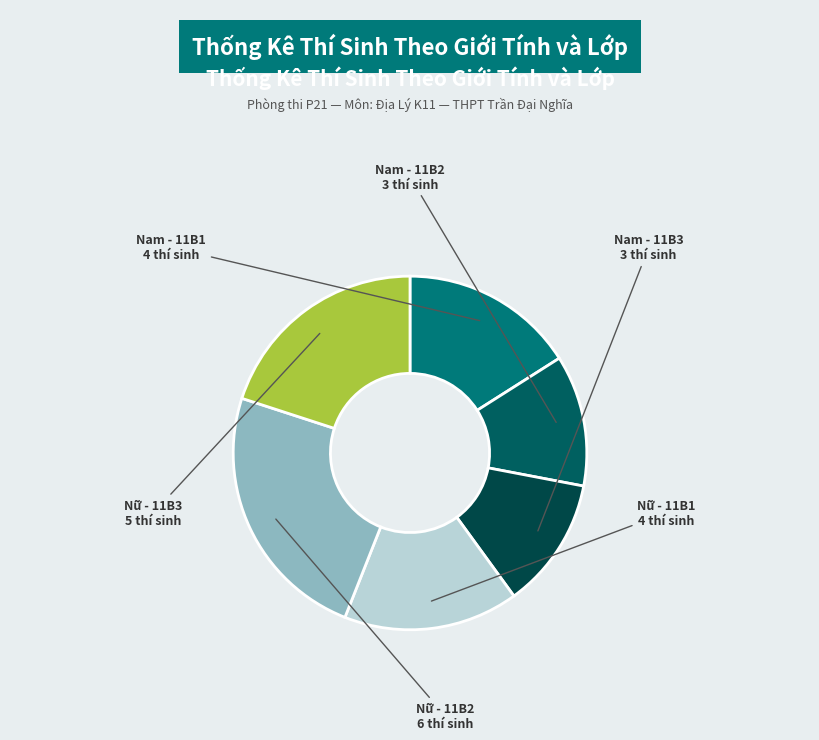

Which category has the biggest portion of the pie?

Nữ - 11B2